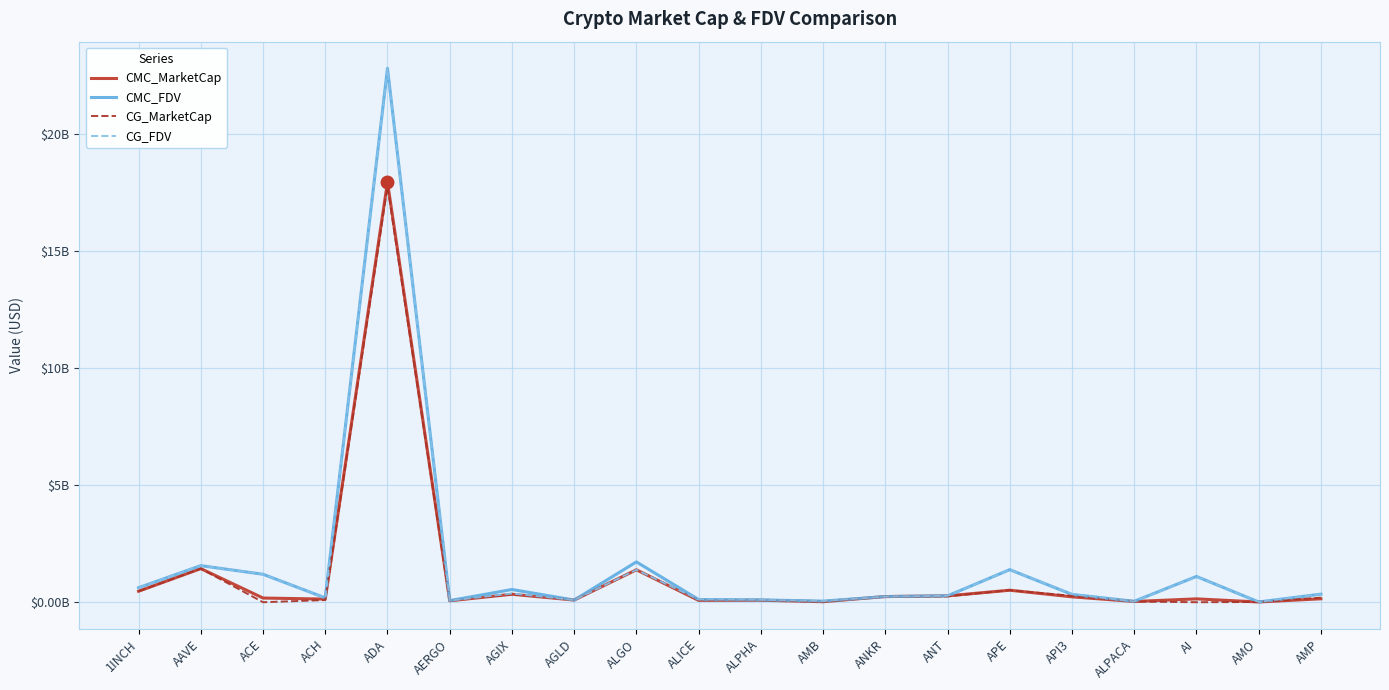

How many interior local valleys does the CMC_FDV series have?

6